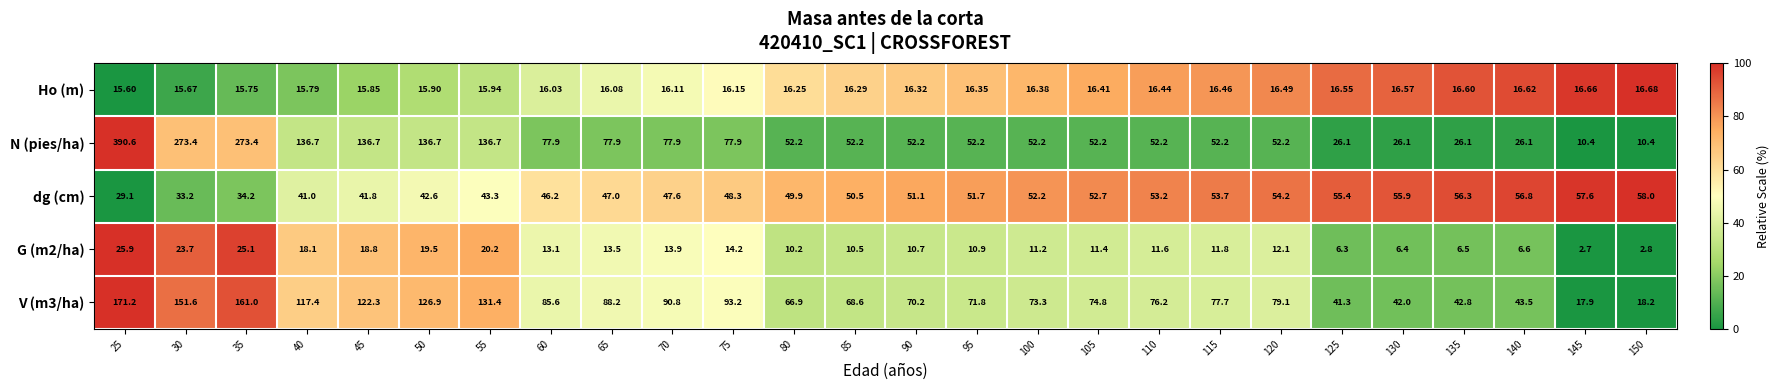

Is the value of N (pies/ha) at 25 greater than the value of G (m2/ha) at 35?

Yes